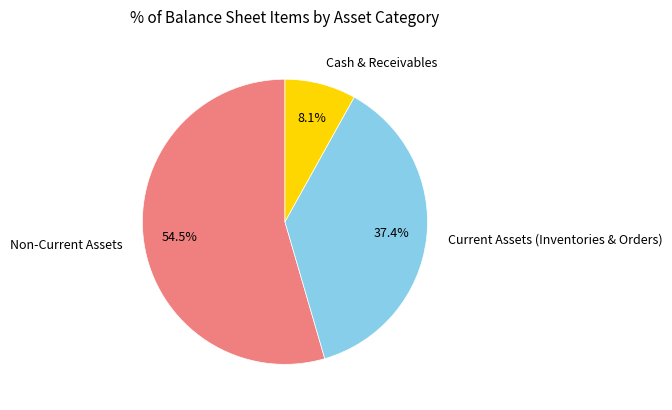

What percentage is NOT represented by Current Assets (Inventories & Orders)?

62.6%